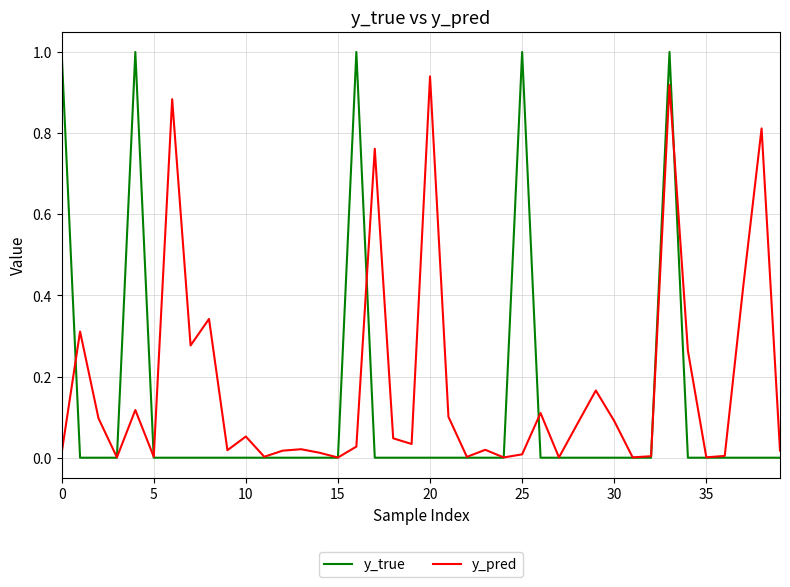

What are all the series names shown in the legend?

y_true, y_pred